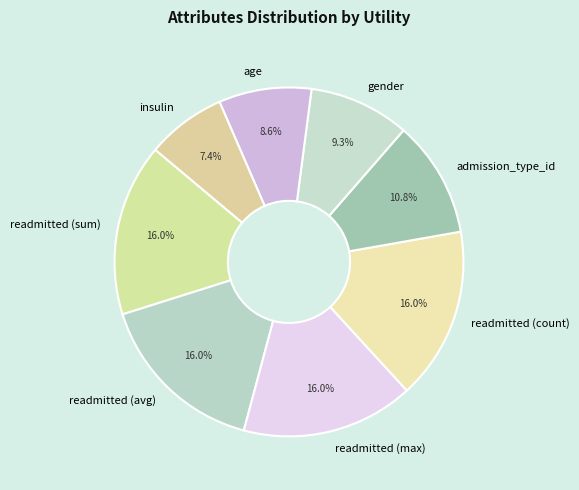

The readmitted (sum) slice represents 16% of the pie. True or false?

True